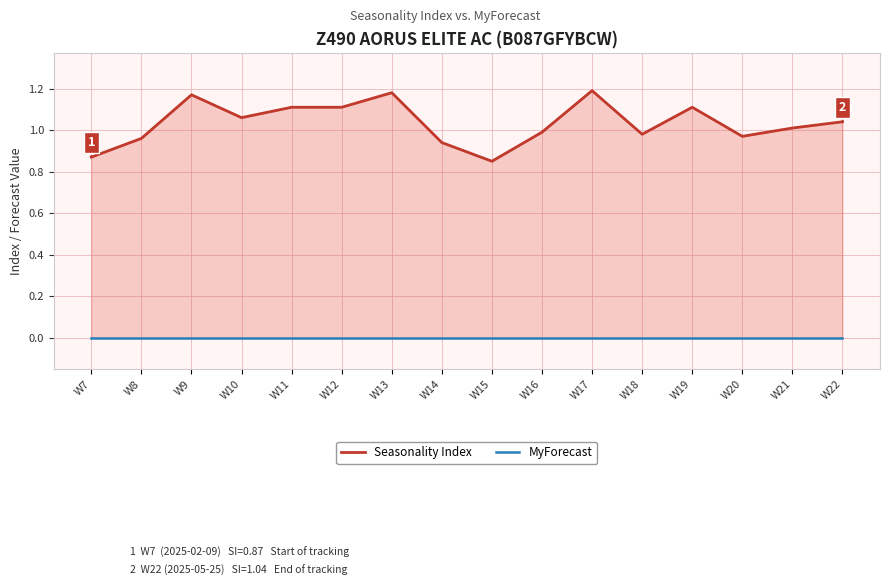

Reading left to right, what are all the values shown in this chart?

Seasonality Index: W7=0.9	W8=1.0	W9=1.2	W10=1.1	W11=1.1	W12=1.1	W13=1.2	W14=0.9	W15=0.8	W16=1.0	W17=1.2	W18=1.0	W19=1.1	W20=1.0	W21=1.0	W22=1.0
MyForecast: W7=0.0	W8=0.0	W9=0.0	W10=0.0	W11=0.0	W12=0.0	W13=0.0	W14=0.0	W15=0.0	W16=0.0	W17=0.0	W18=0.0	W19=0.0	W20=0.0	W21=0.0	W22=0.0